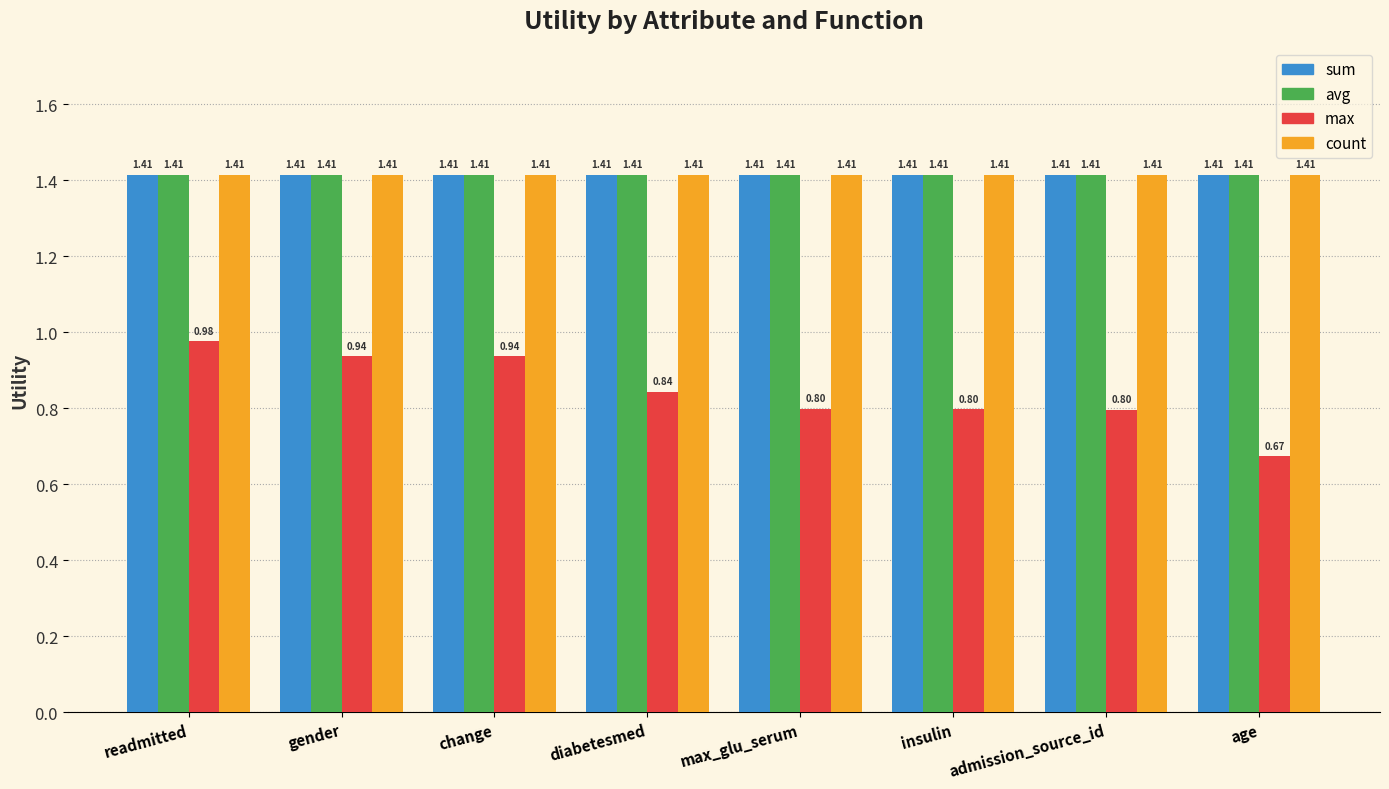

What is the label of the 5th bar from the right?

diabetesmed